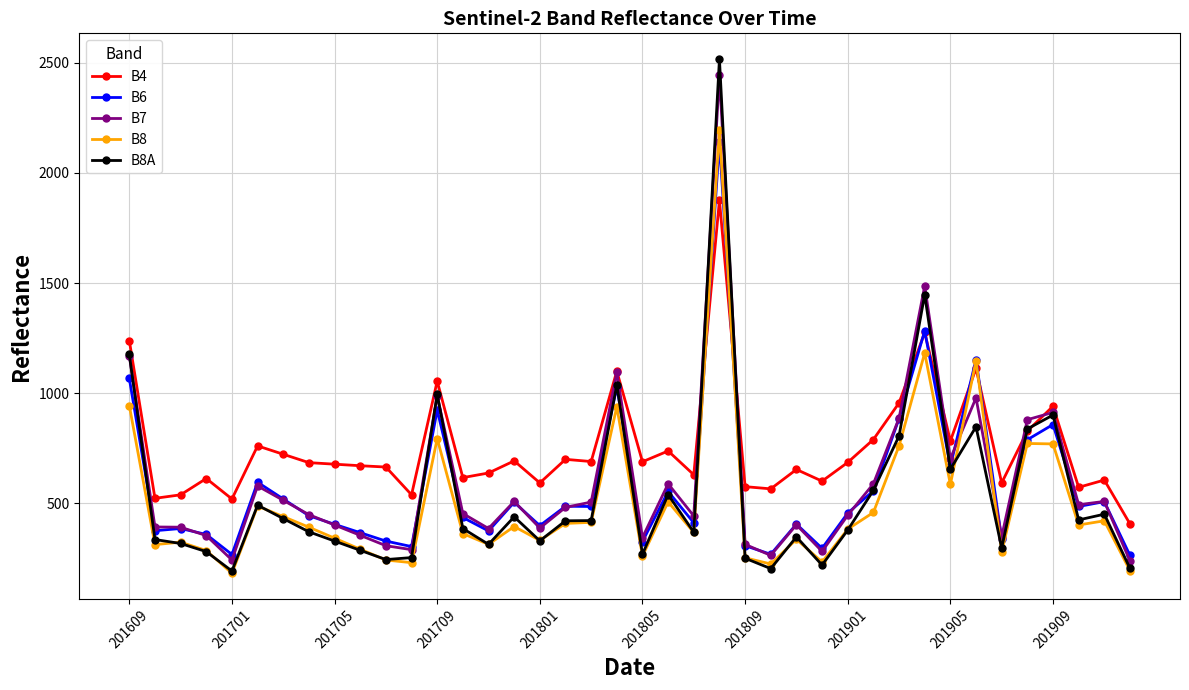

How many series are shown in this chart?

5